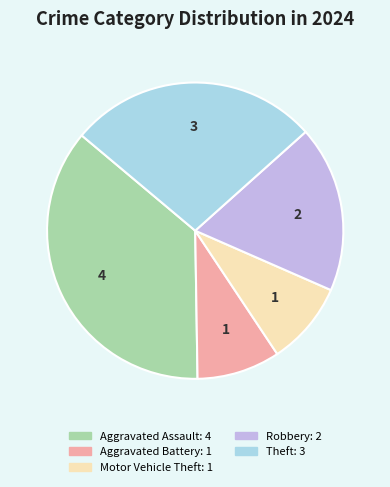

The Aggravated Battery slice represents 20% of the pie. True or false?

False